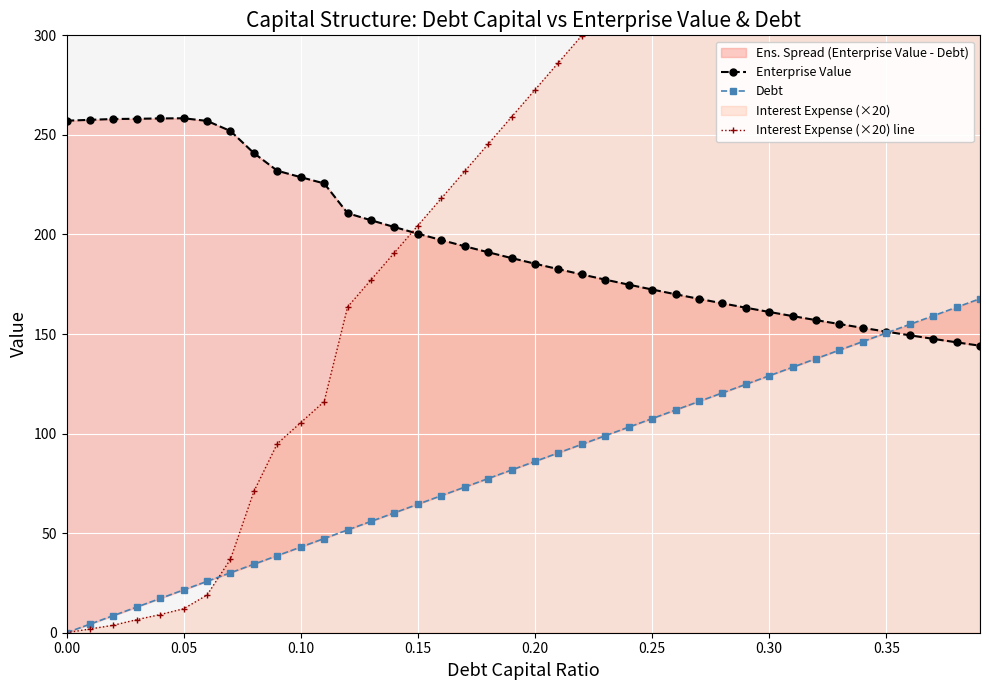

How many intersections are there between Interest Expense (×20) line and Enterprise Value?

1